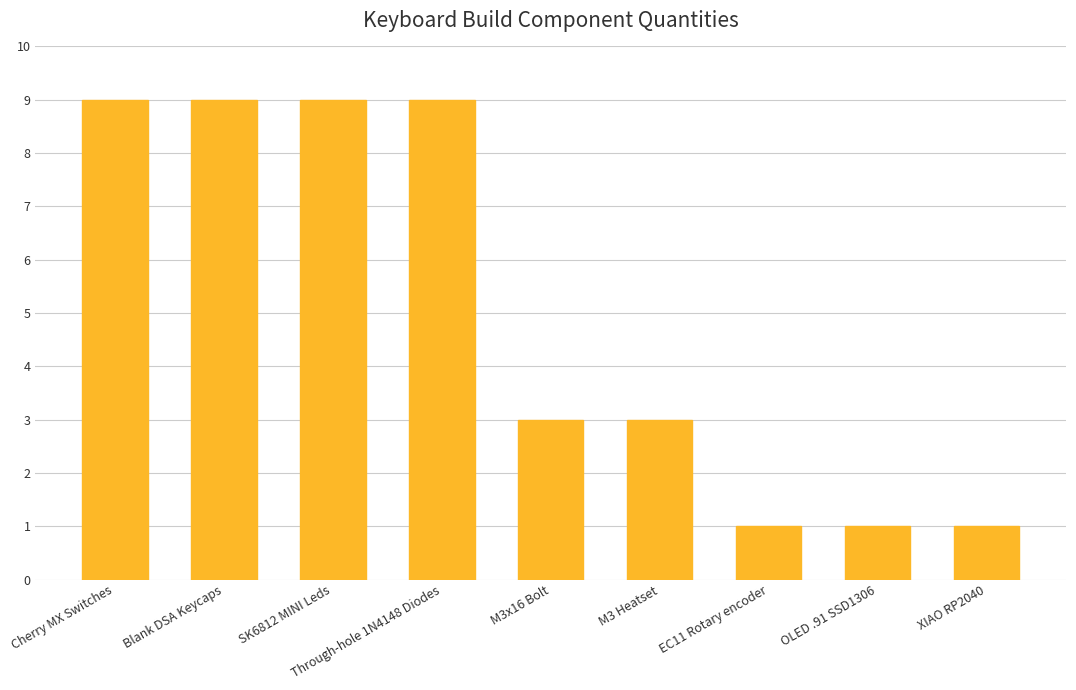

The value at Through-hole 1N4148 Diodes is 16. True or false?

False